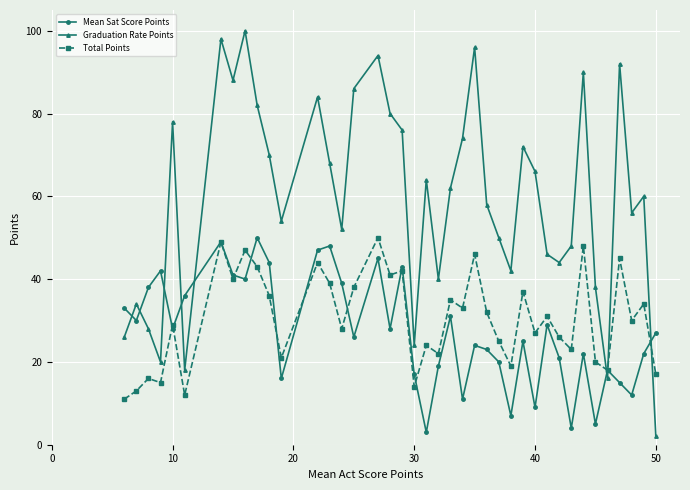

How many interior local valleys does the Graduation Rate Points series have?

11